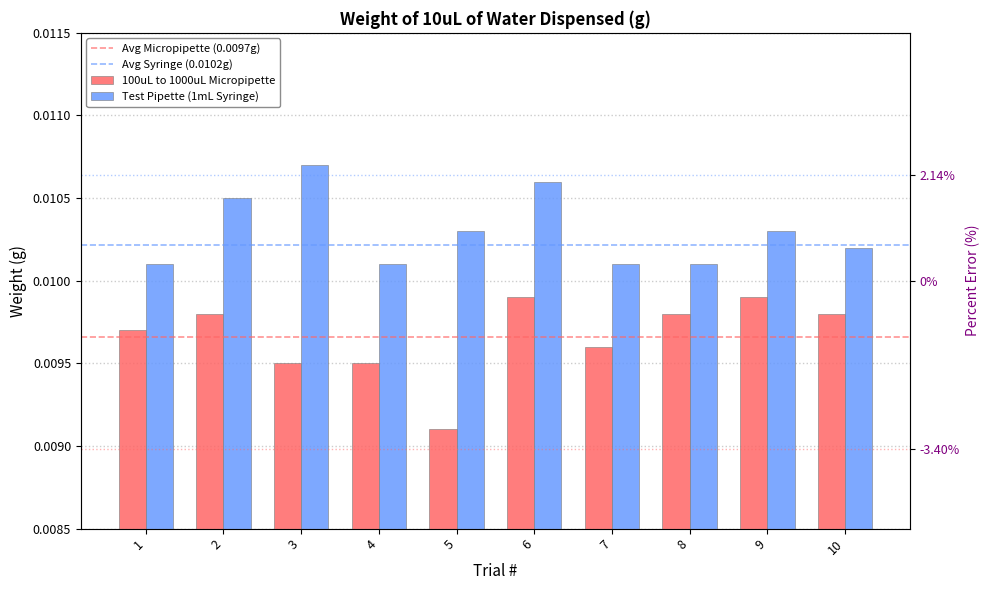

Which category has the highest value in the Test Pipette (1mL Syringe) series?

3